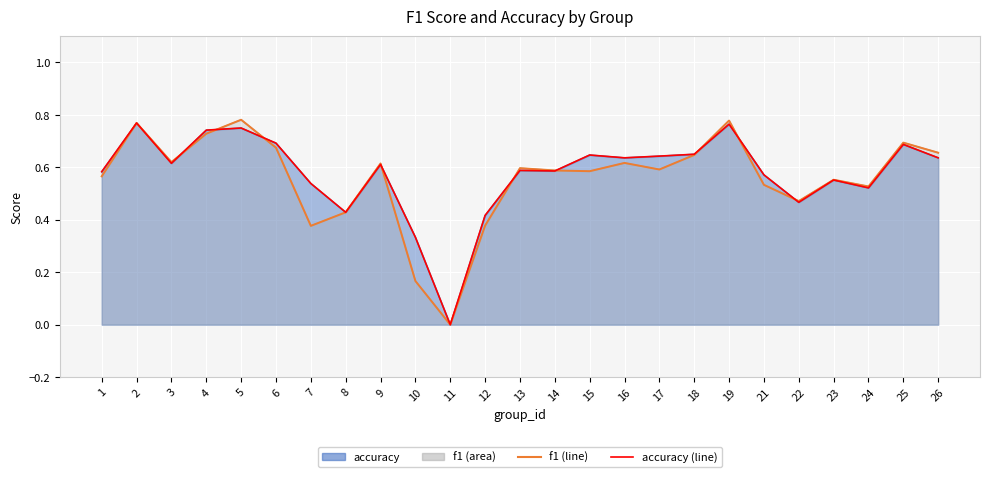

True or false: accuracy (line) has a value of 0.3 at 14.

False